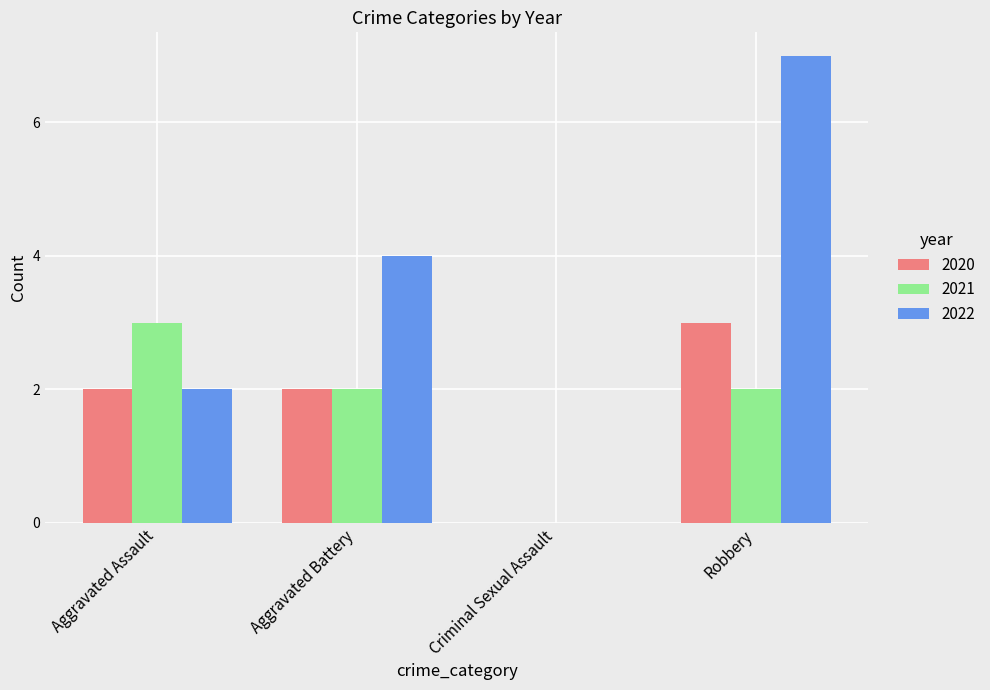

At which category is the sum across all series the highest?

Robbery